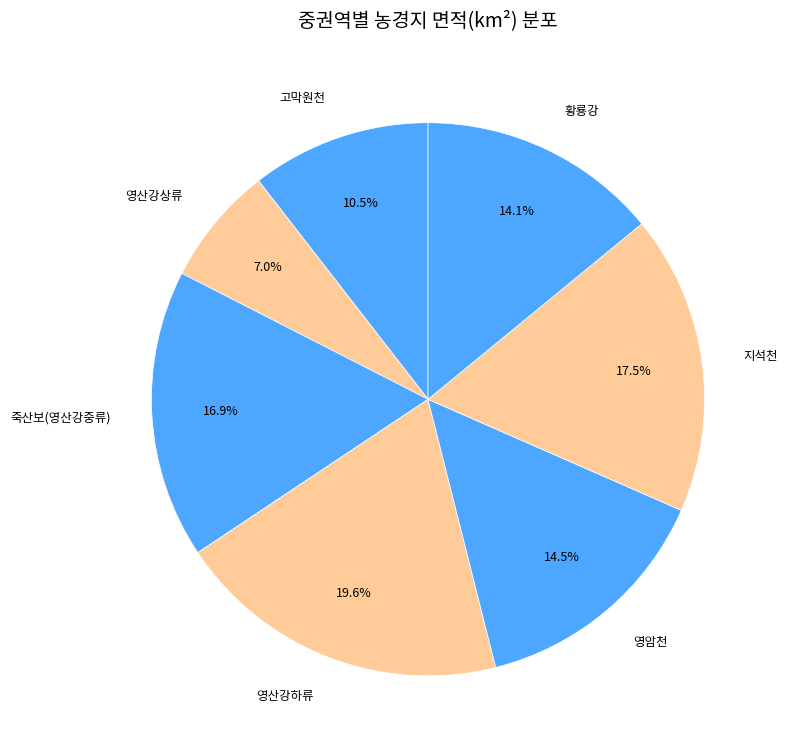

Is it true that 영산강하류 is 1% of the pie?

False